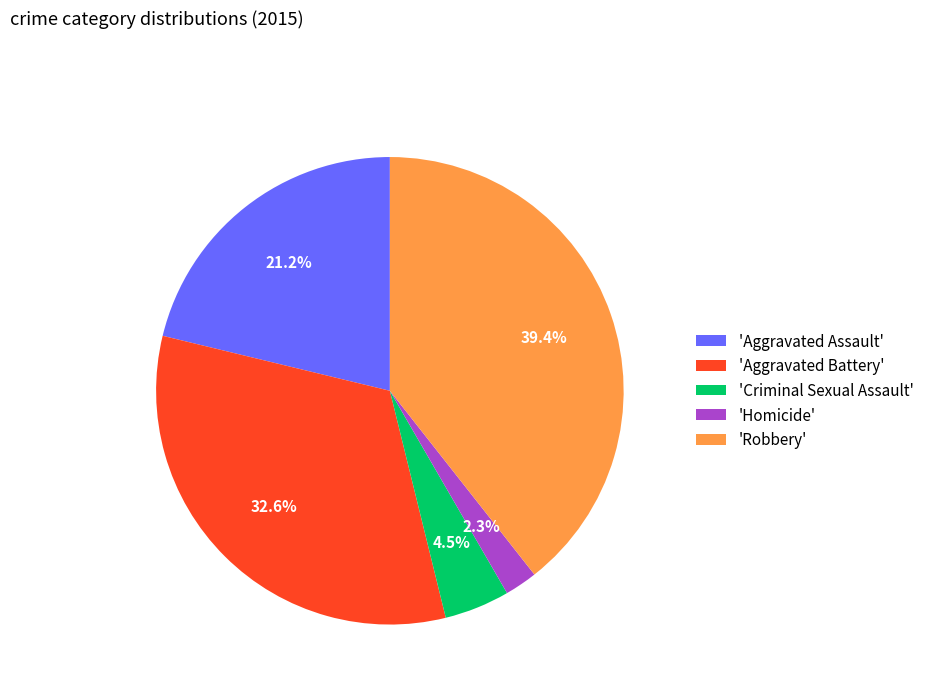

Which has a higher value, 'Homicide' or 'Aggravated Battery'?

'Aggravated Battery'